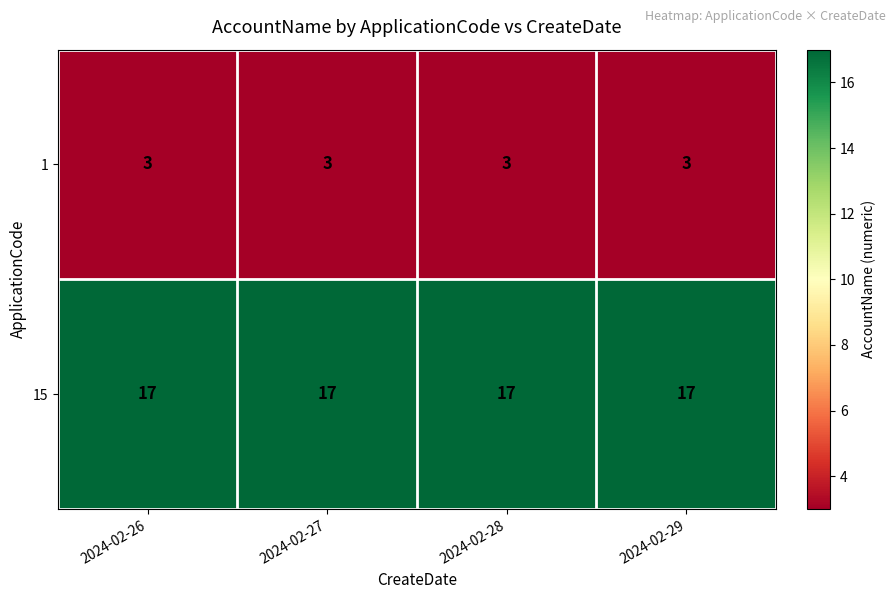

What is the total value across all series at 2024-02-27?

20